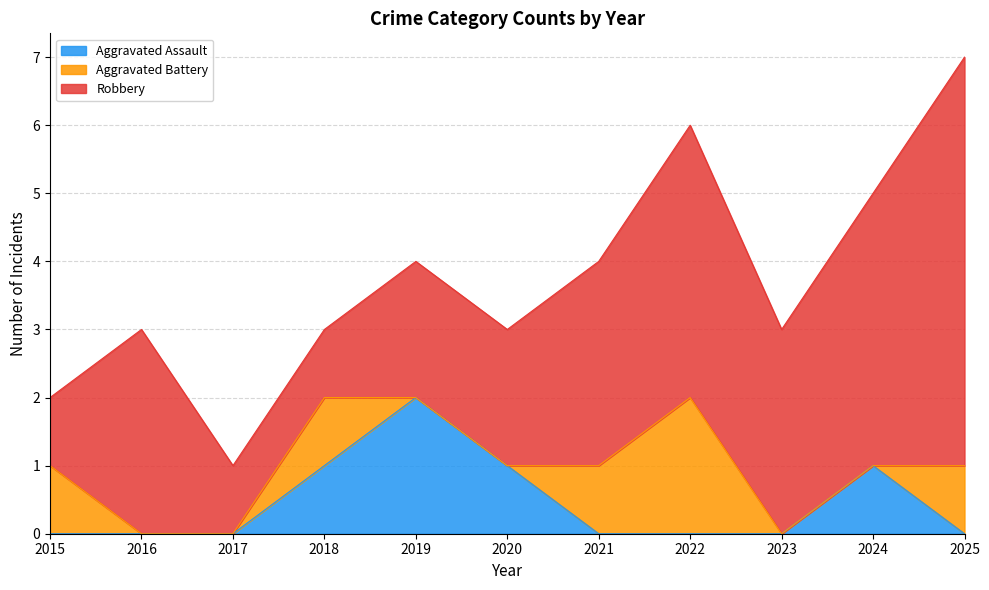

In Robbery, how many points are lower than both neighbors (excluding endpoints)?

1